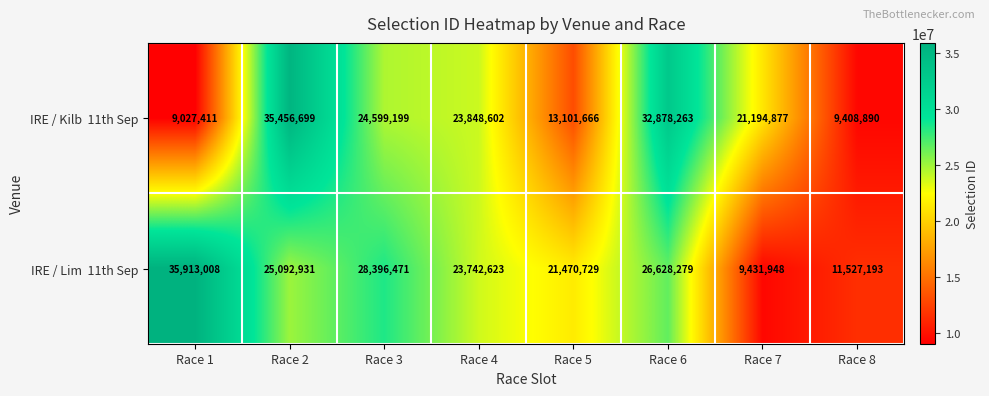

At which category is the sum across all series the highest?

Race 2